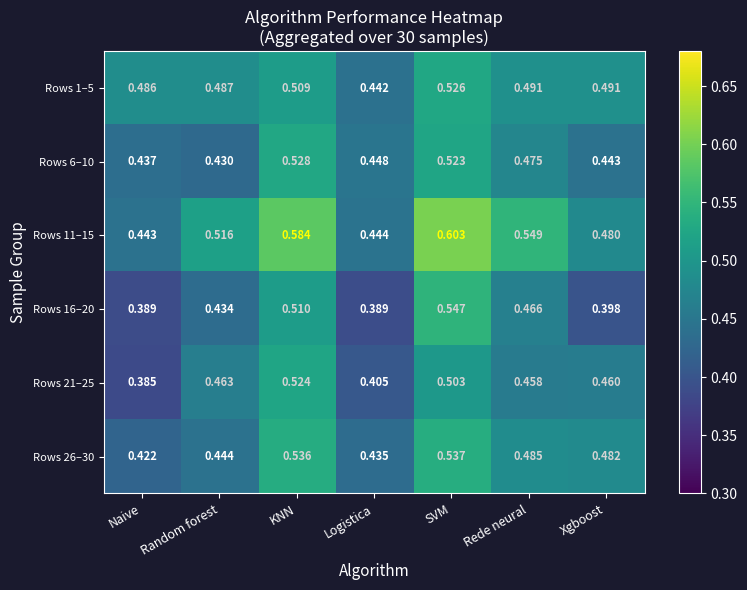

List the series in order of their peak value, highest first.

Rows 11–15, Rows 16–20, Rows 26–30, Rows 6–10, Rows 1–5, Rows 21–25